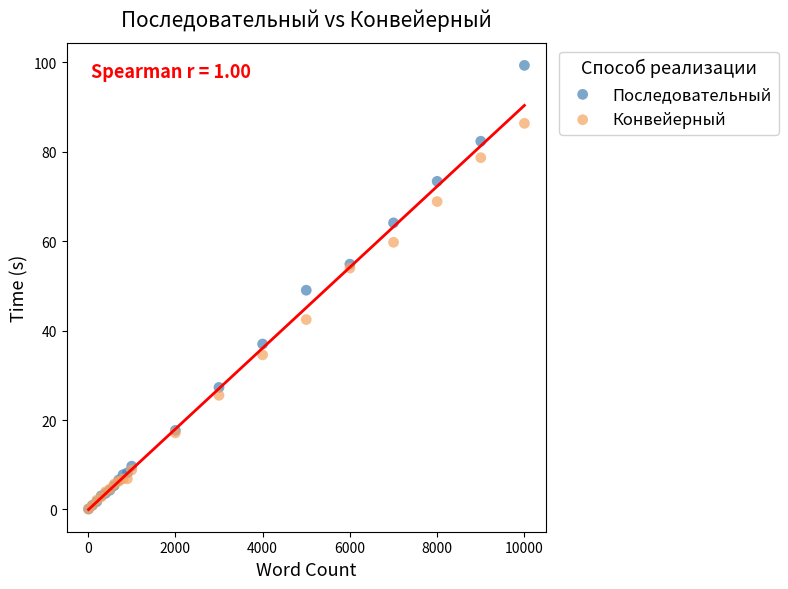

What are all the series names shown in the legend?

Последовательный, Конвейерный